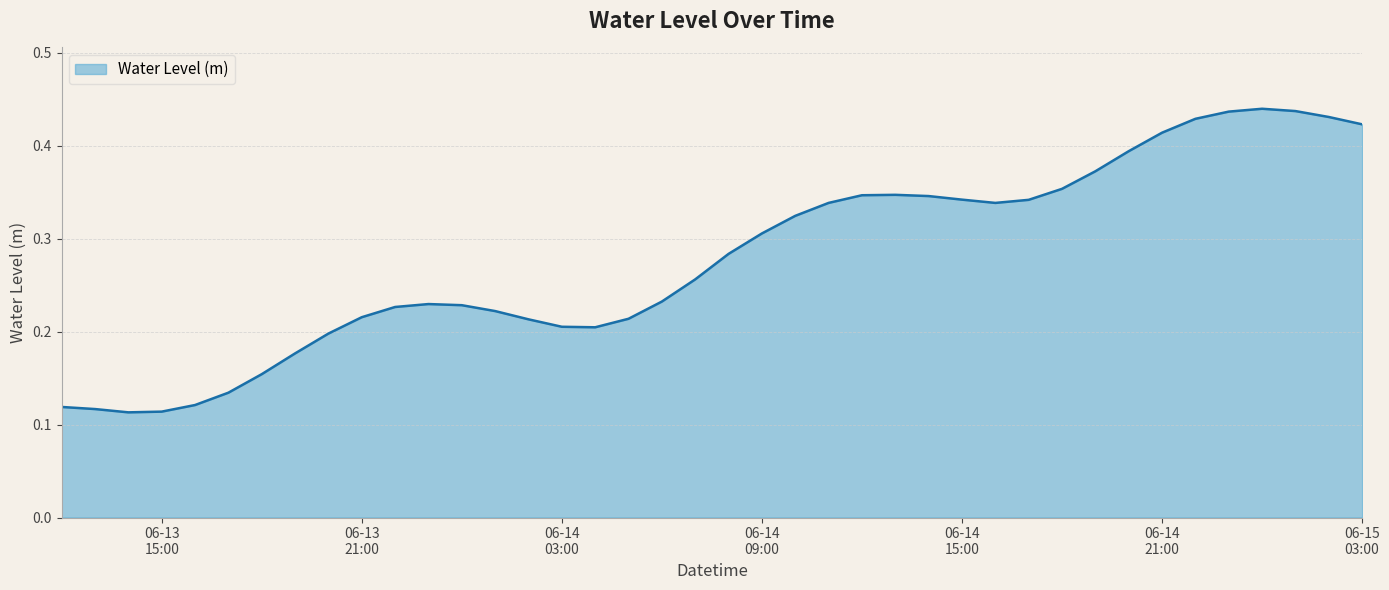

What is the value of the 31st point from the left?

0.4